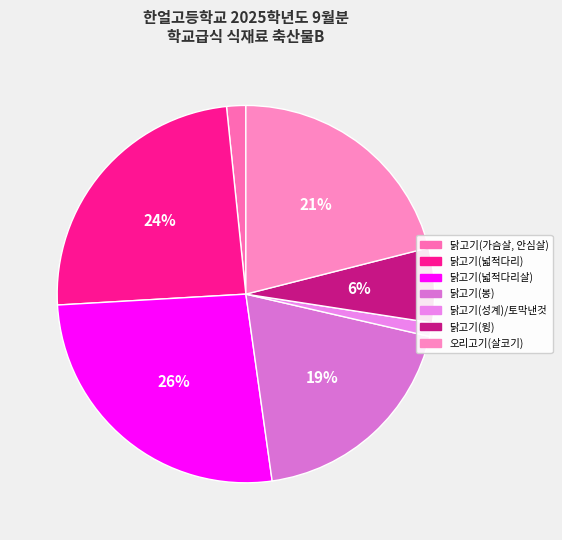

What is the smallest slice in the pie chart?

닭고기(성계)/토막낸것